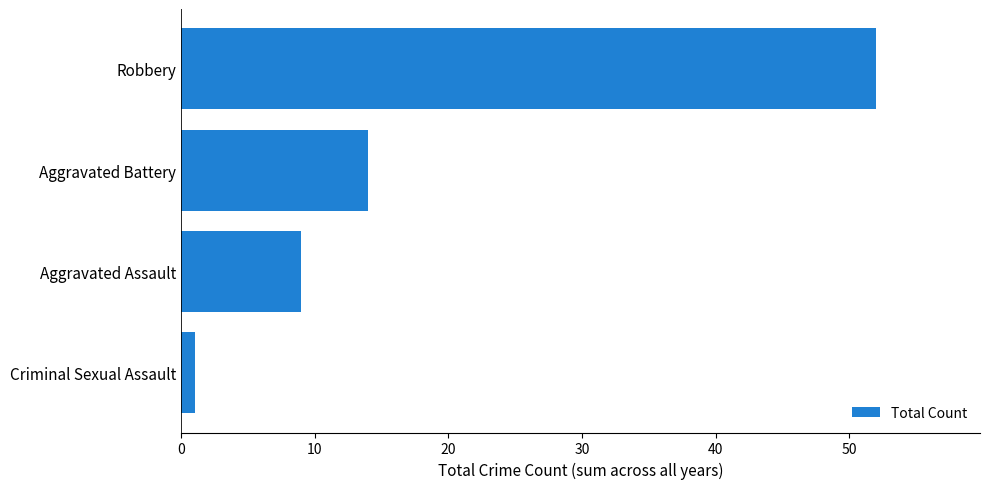

How many bars are there in total?

4